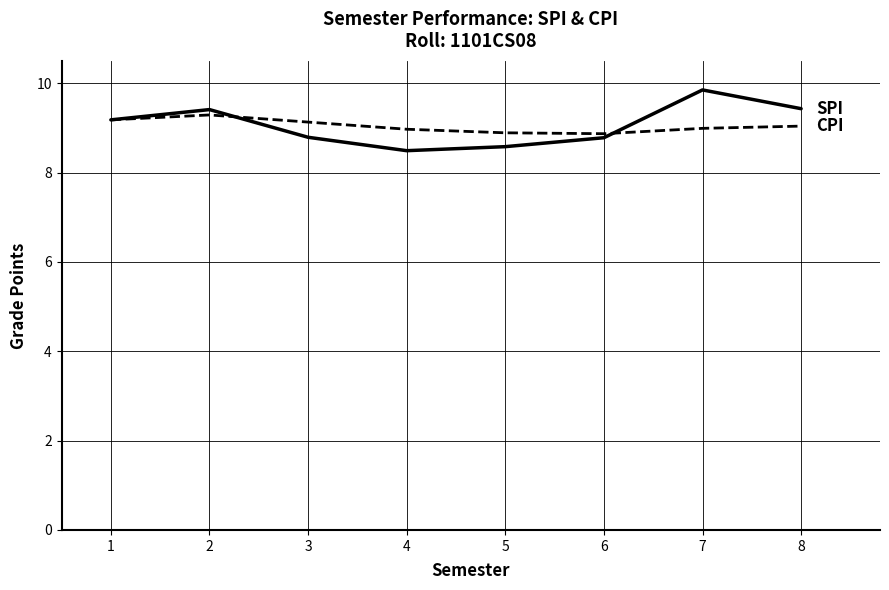

What is the total value across all series at 3?

17.9